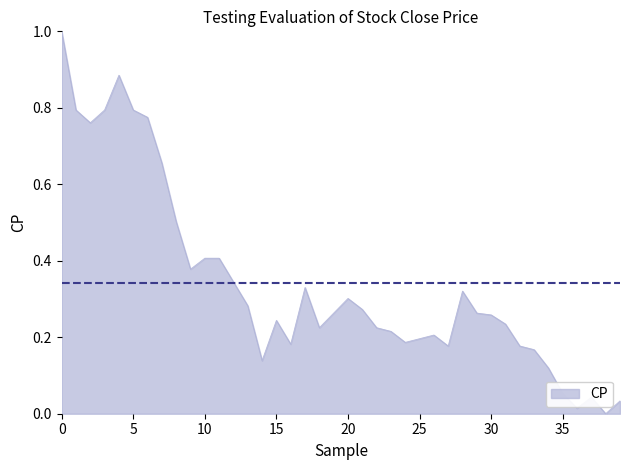

What is the difference between the maximum and minimum values?

1.0